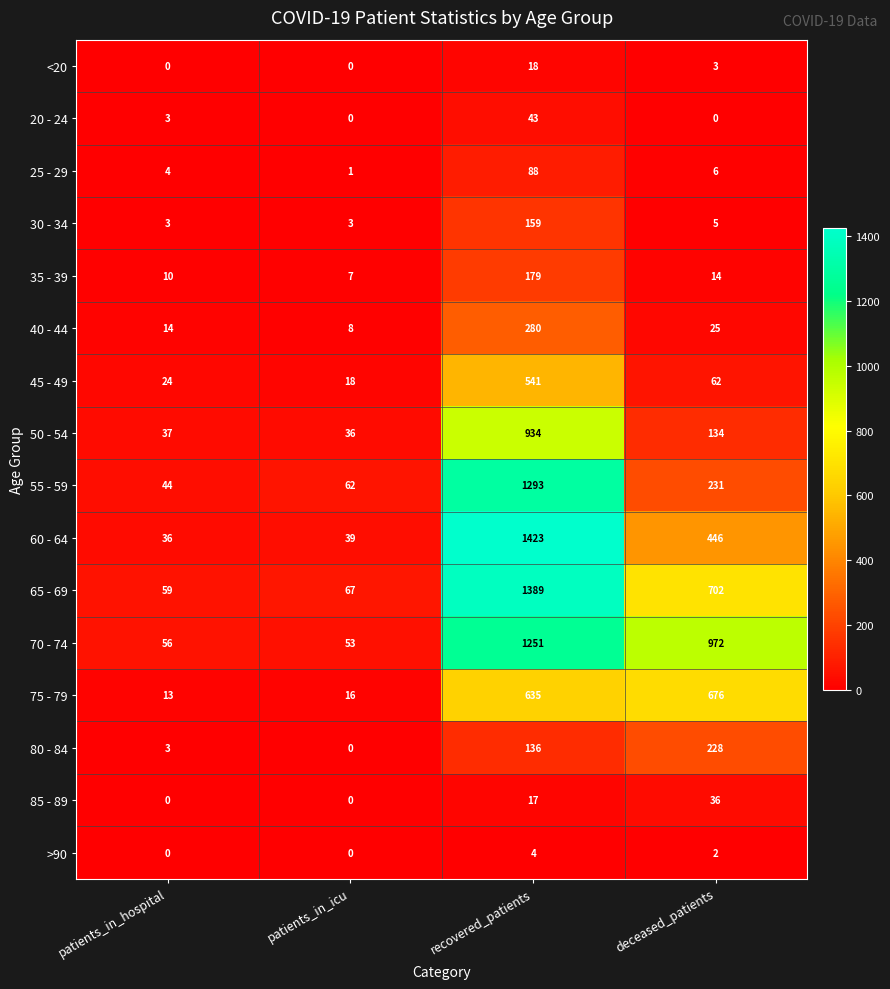

Where does the >90 series first go above 2?

recovered_patients